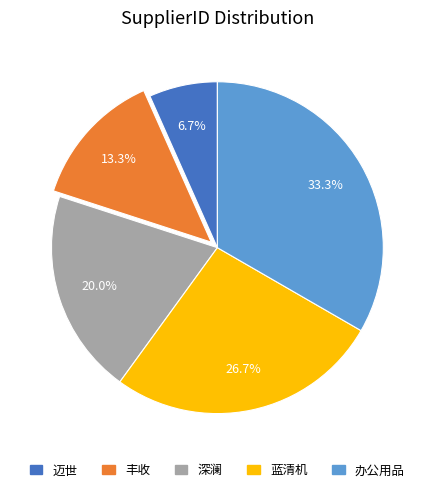

The 丰收 slice represents 13% of the pie. True or false?

True